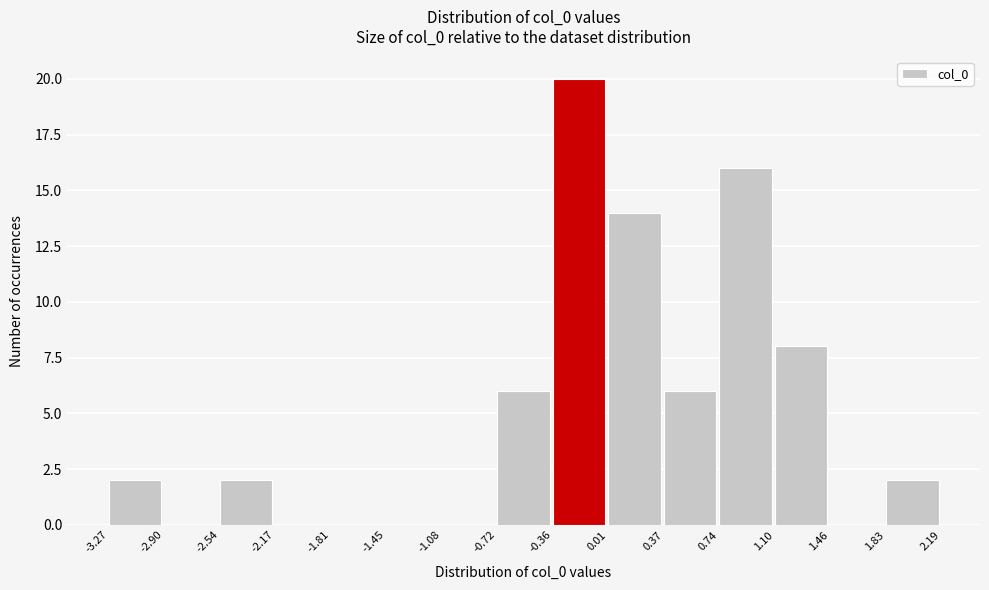

Over which range of the x-axis is the bar tallest?

-0.36 to 0.01